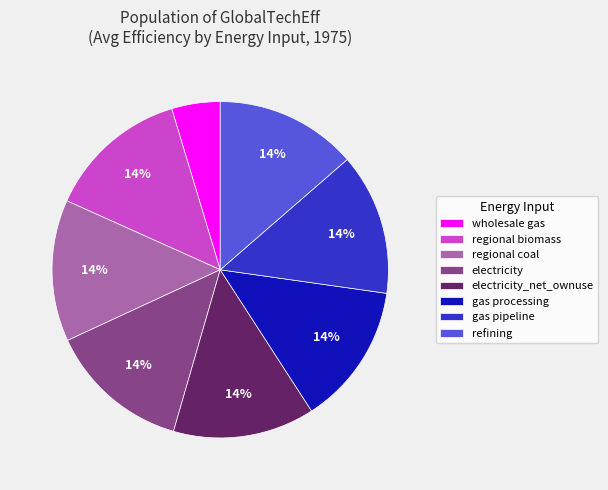

What percentage is the refining slice, to the nearest percent?

14%